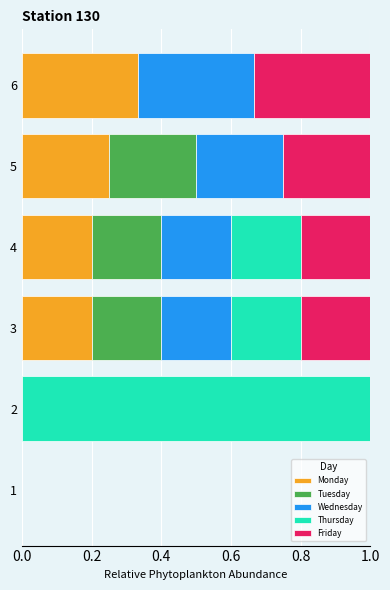

What is the total value across all series at 6?

1.0